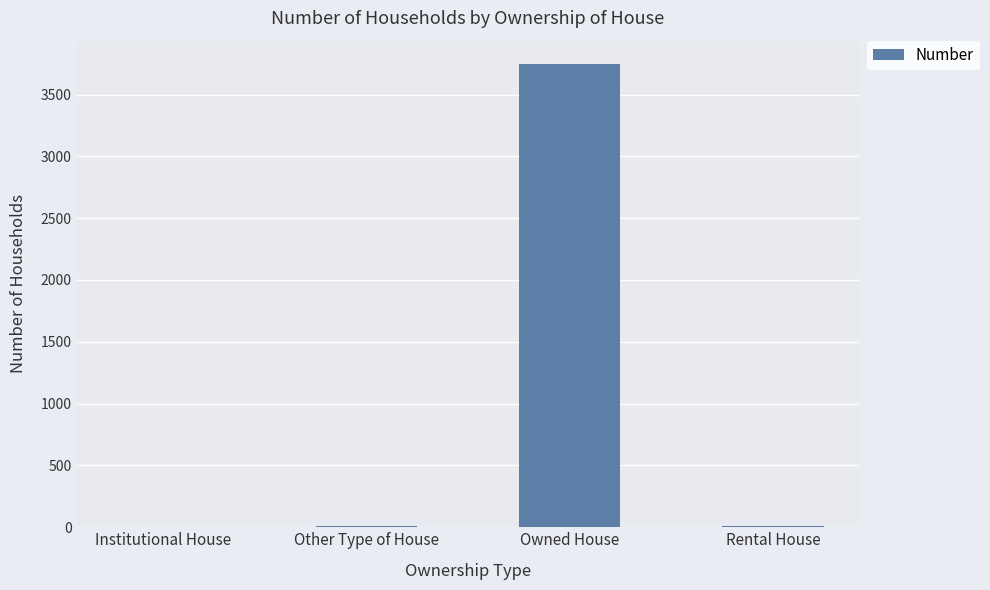

What is the greatest value displayed?

3748